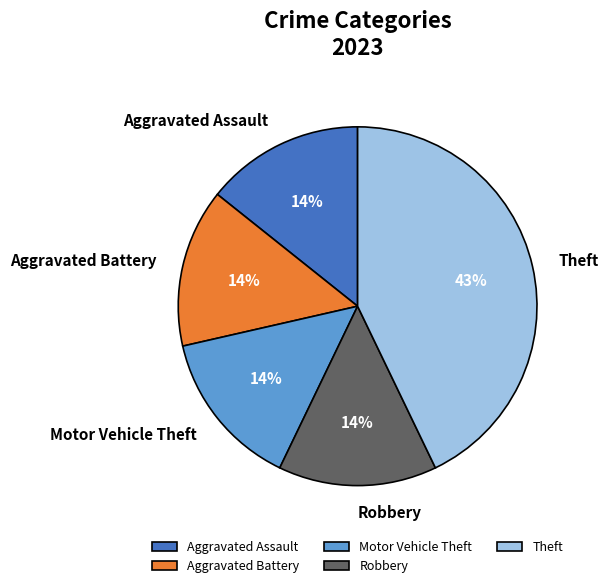

Does Aggravated Battery represent more than half of the total?

No